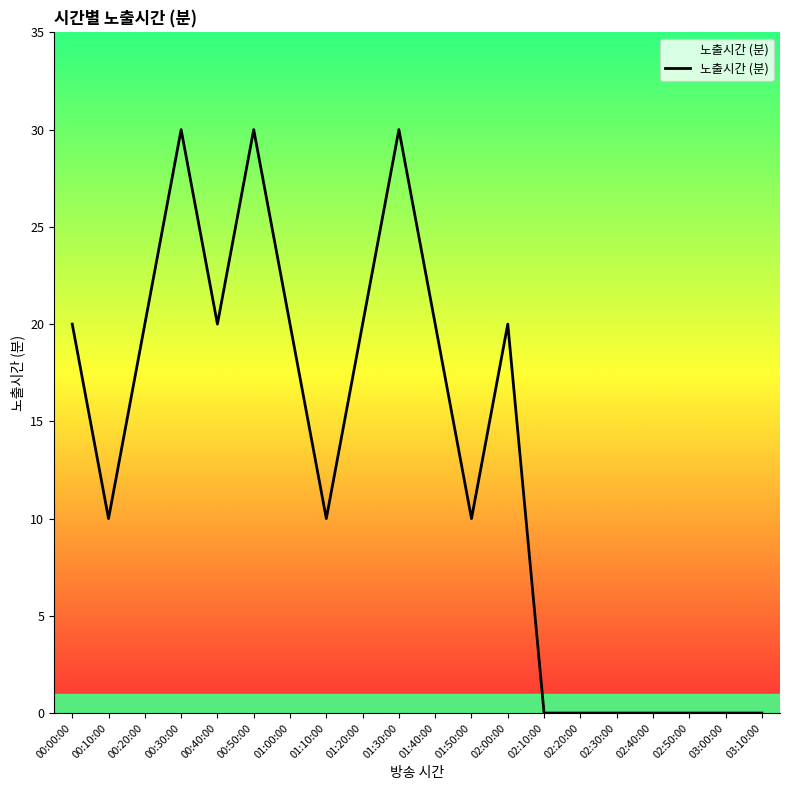

Reading left to right, extract all data points from this chart.

20	10	20	30	20	30	20	10	20	30	20	10	20	0	0	0	0	0	0	0